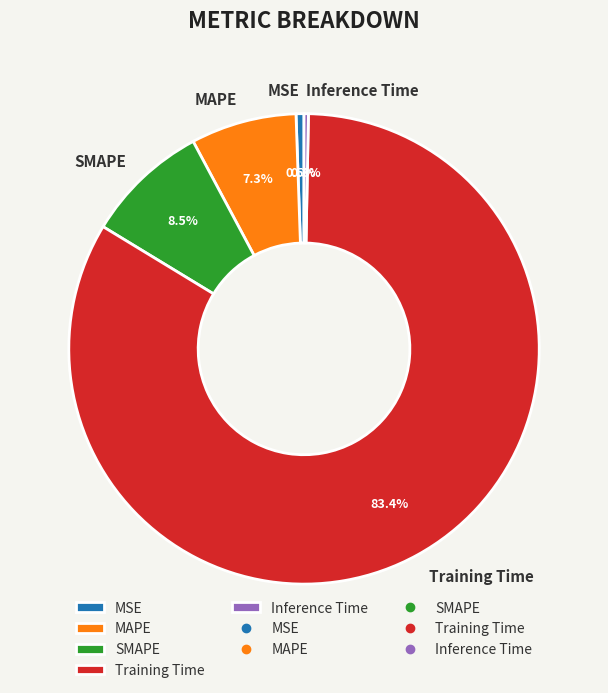

How many slices are in this pie chart?

5